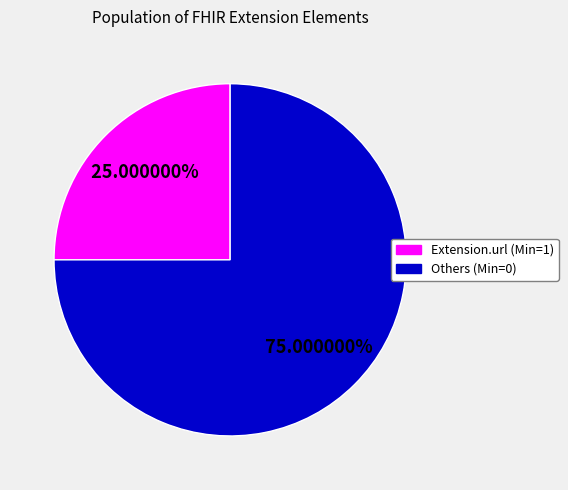

Does any single category account for the majority?

Yes